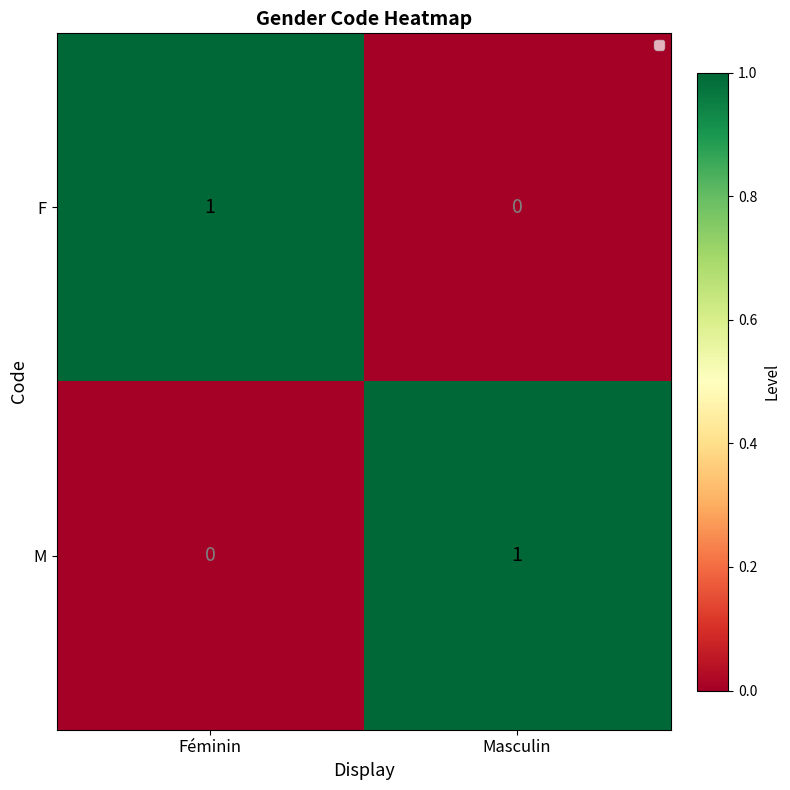

What is the difference between the highest and lowest values at Masculin?

1